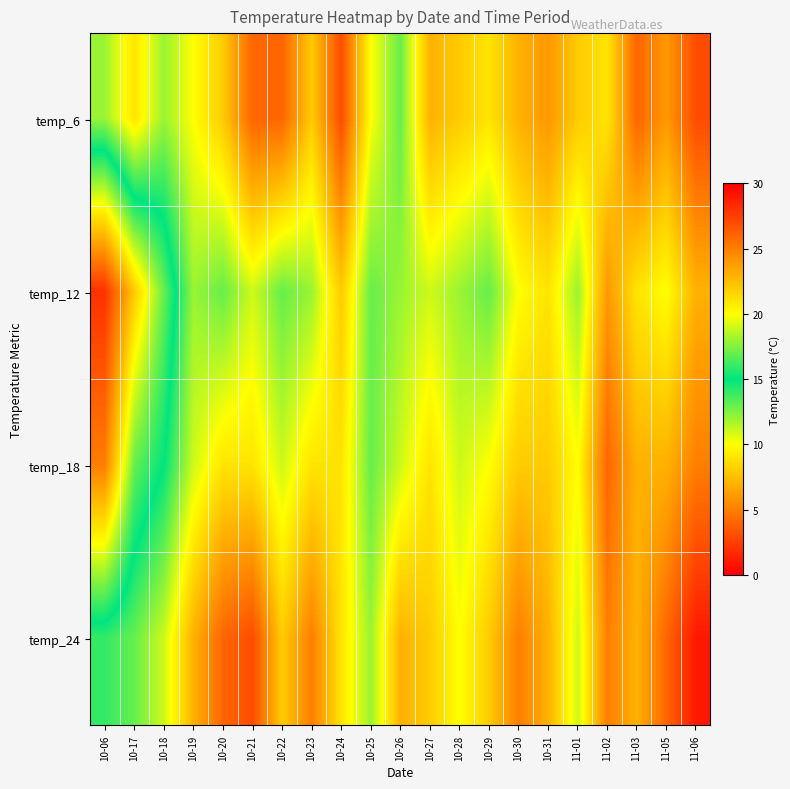

At how many categories does at least one series exceed 3?

21